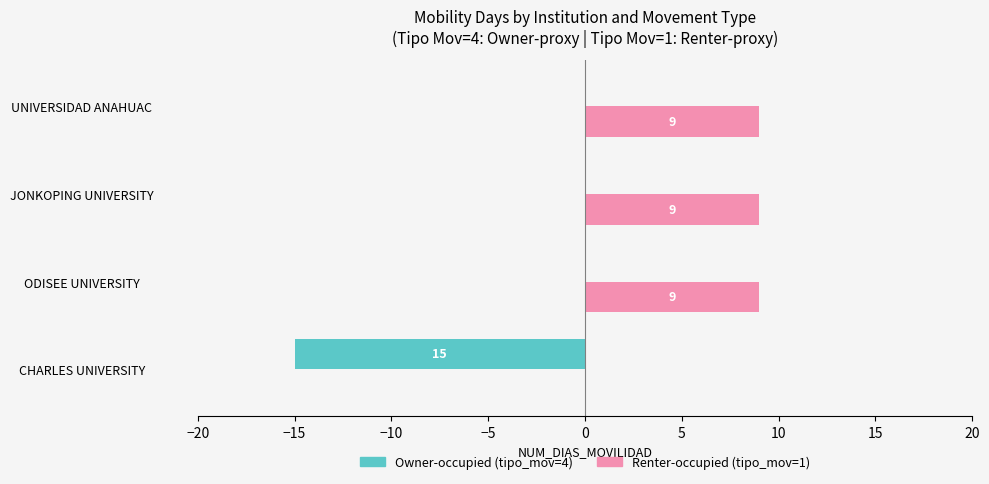

Which series has the largest total across all categories?

Renter-occupied (tipo_mov=1)